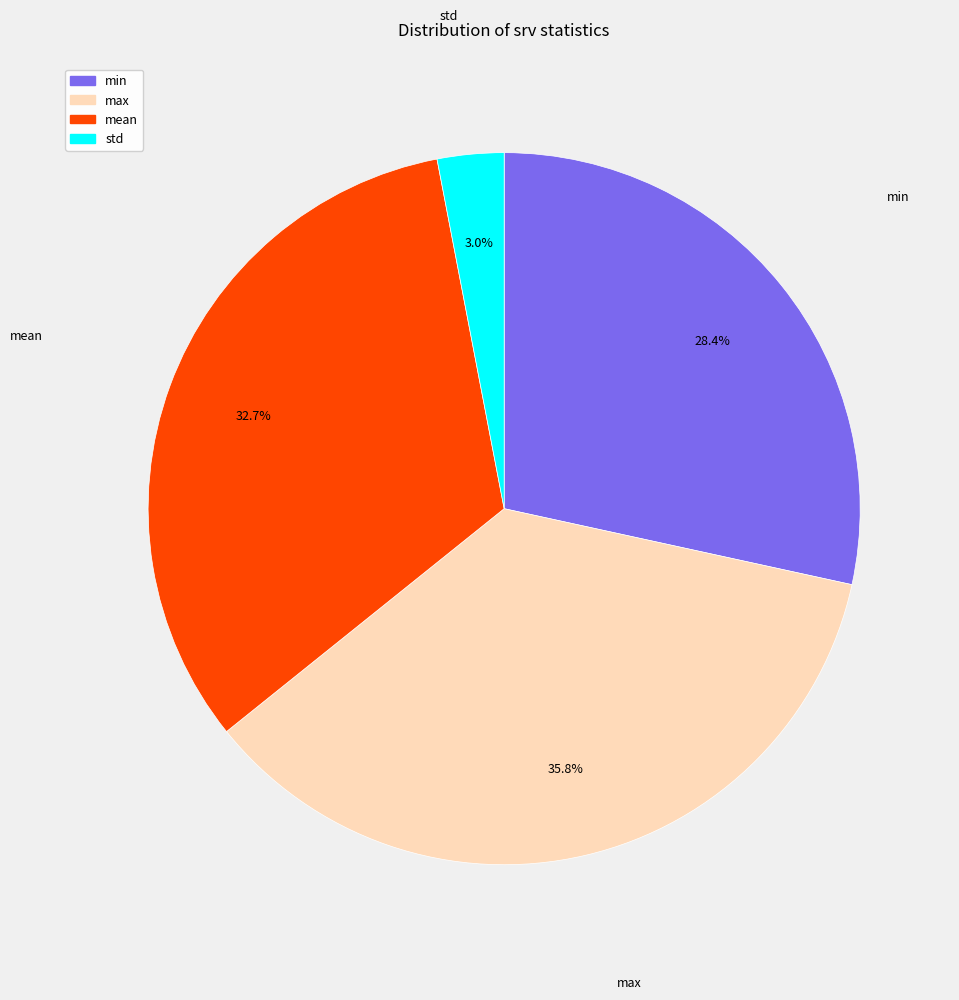

To the nearest percent, what portion does std represent?

3%